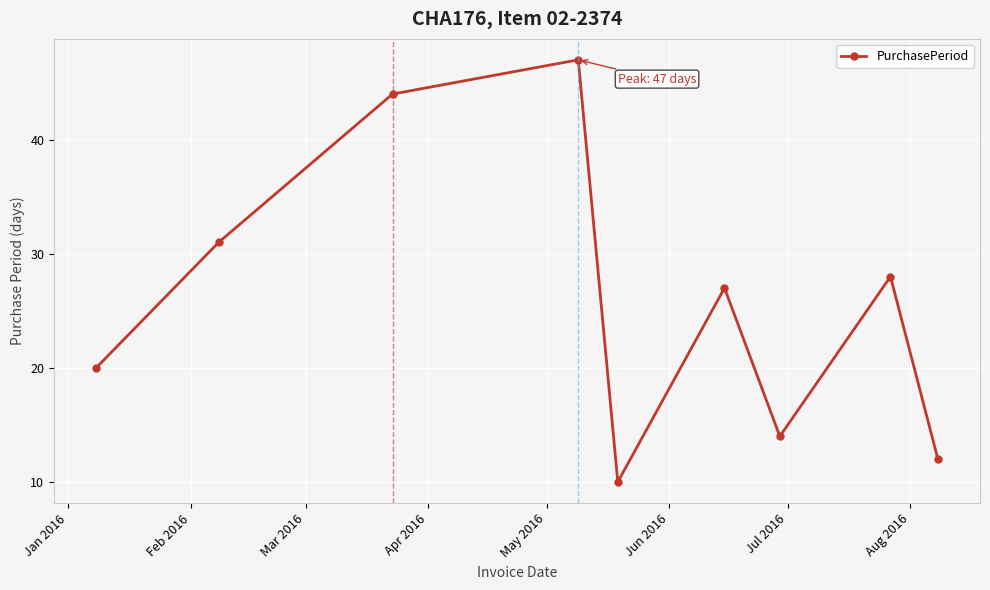

What is the sum of all values?

233